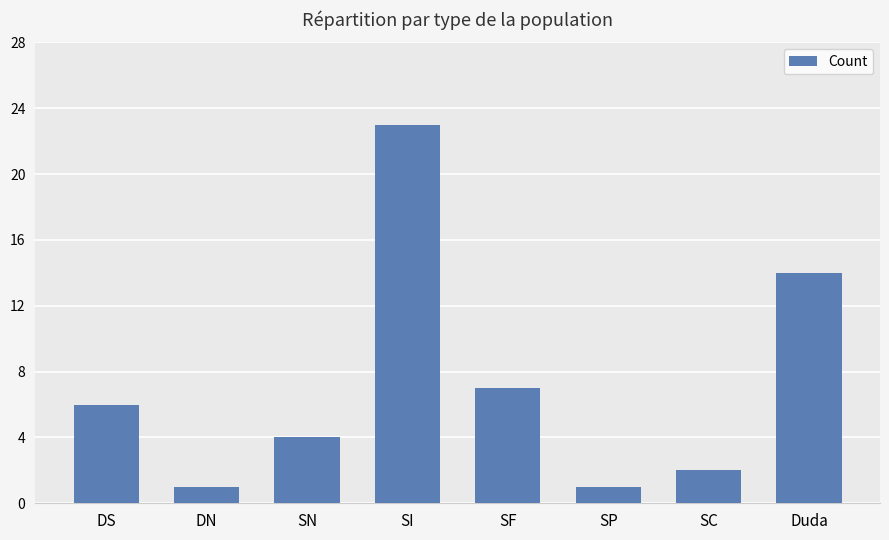

The value at DS is 6. True or false?

True